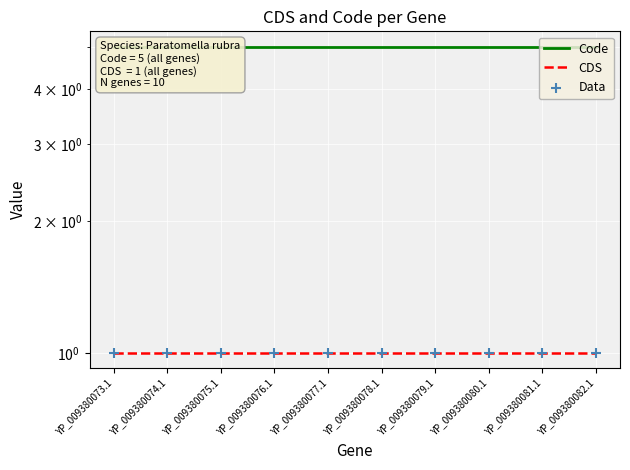

At how many categories does at least one series exceed 3?

10